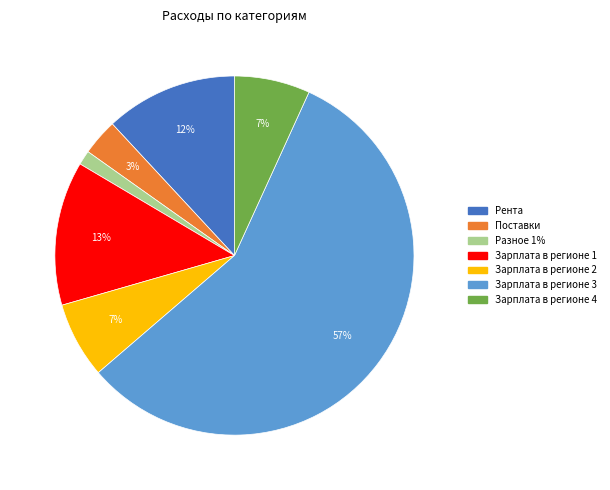

Is it true that Зарплата в регионе 4 is 13% of the pie?

False